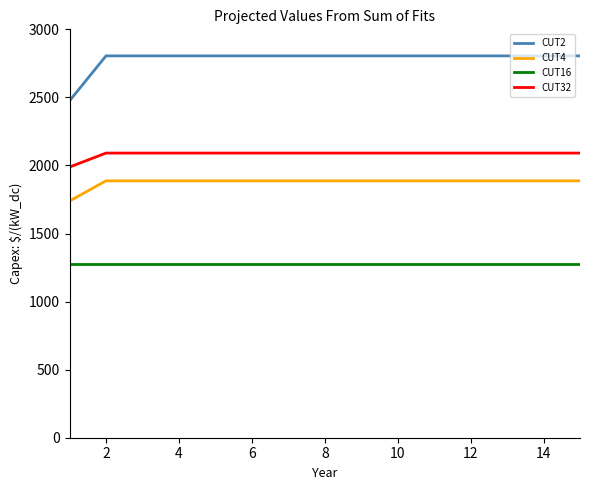

True or false: CUT4 and CUT32 intersect in this chart.

False